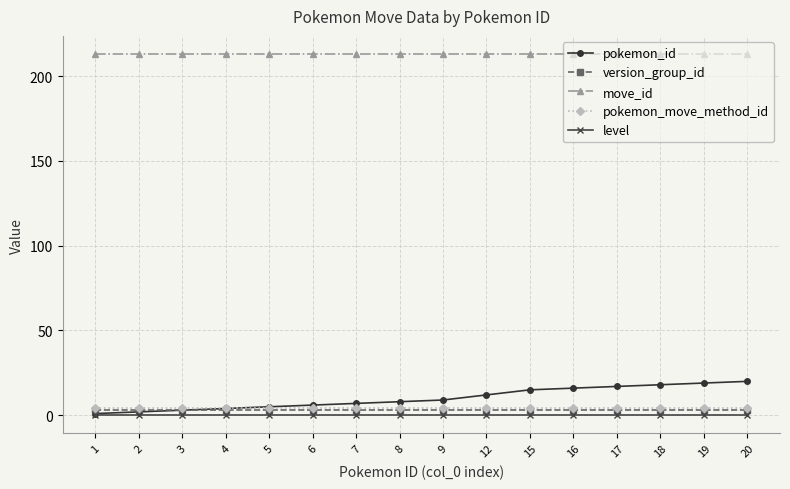

True or false: level and pokemon_move_method_id cross at least once.

False